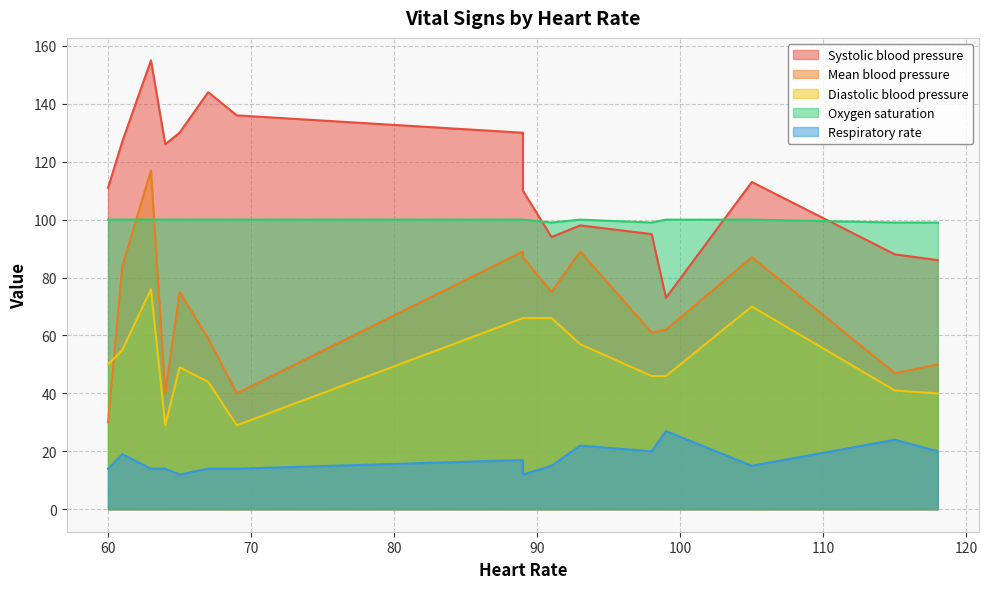

True or false: Diastolic blood pressure and Systolic blood pressure intersect in this chart.

False